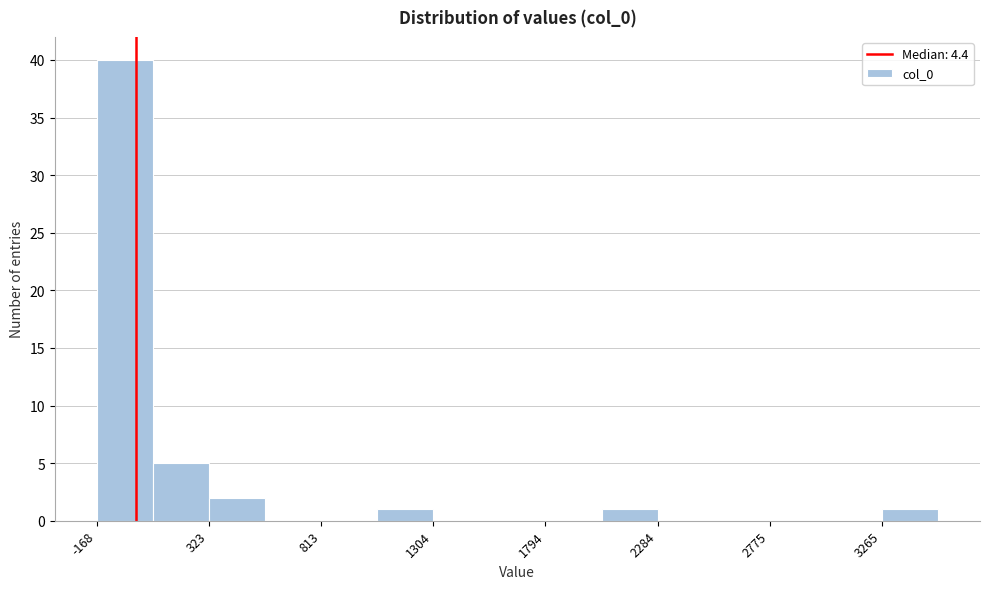

What is the height of the bar covering 300 to 550 on the x-axis? Neither the bar edges nor the heights are printed on the chart, so give them approximately, as read against the axes.

2